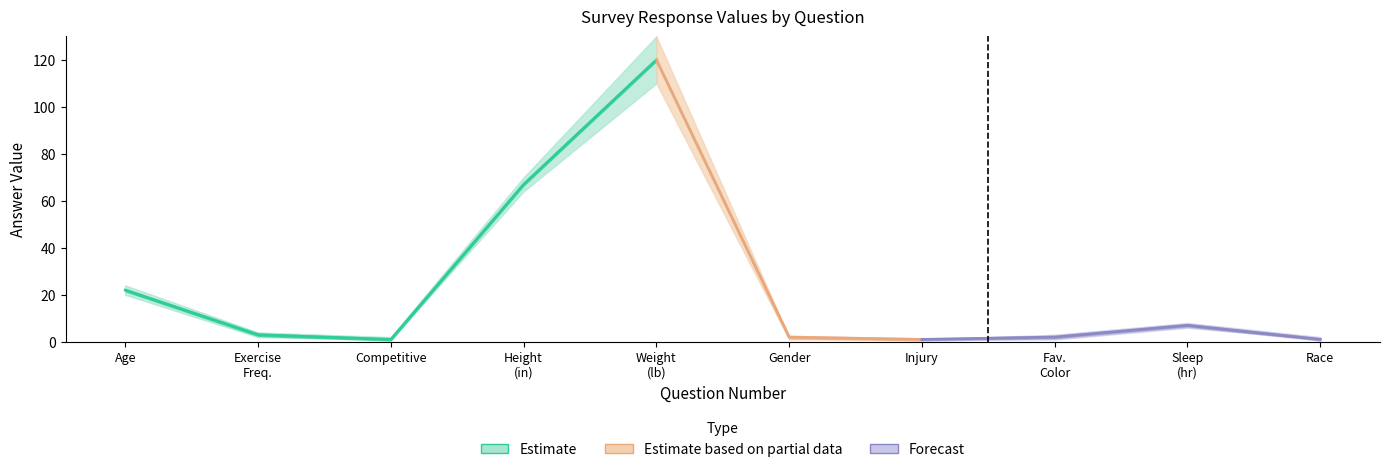

How many data points in center are less than 3?

5